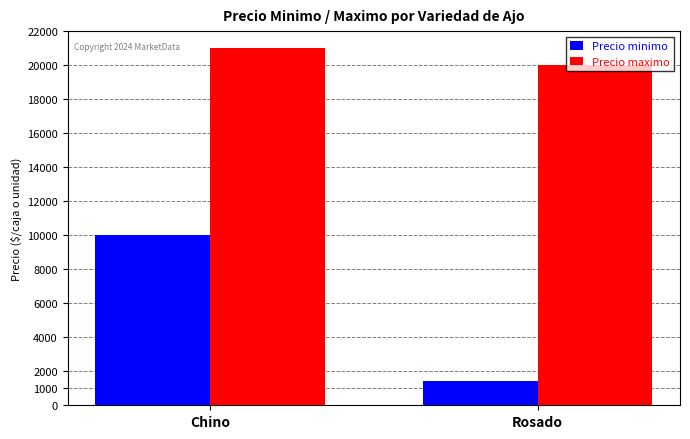

Reading left to right, transcribe all the data shown in this chart.

Precio minimo: 10000	1400
Precio maximo: 21000	20000